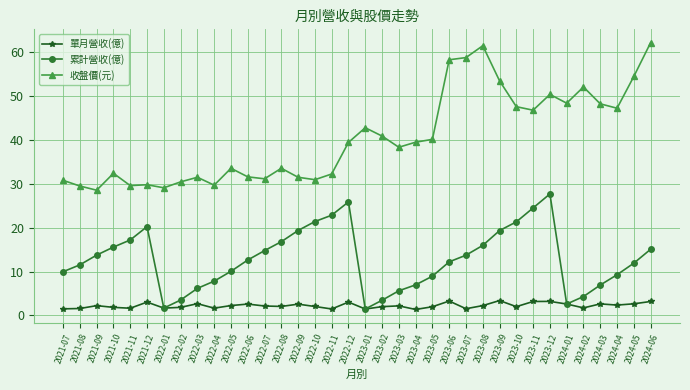

True or false: 收盤價(元) and 單月營收(億) cross at least once.

False